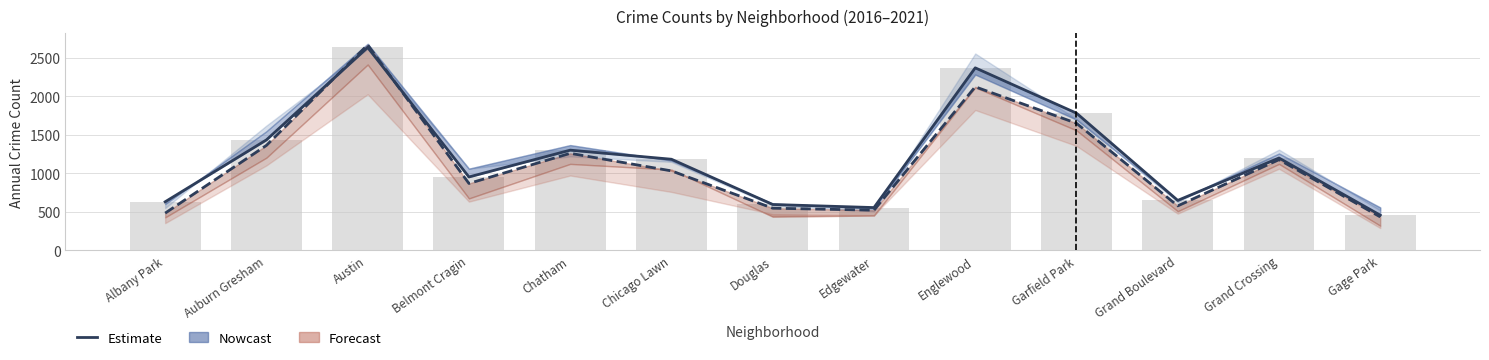

Reading left to right, what are all the values shown in this chart?

Albany Park=631	Auburn Gresham=1434	Austin=2634	Belmont Cragin=953	Chatham=1301	Chicago Lawn=1183	Douglas=596	Edgewater=556	Englewood=2369	Garfield Park=1781	Grand Boulevard=649	Grand Crossing=1199	Gage Park=457